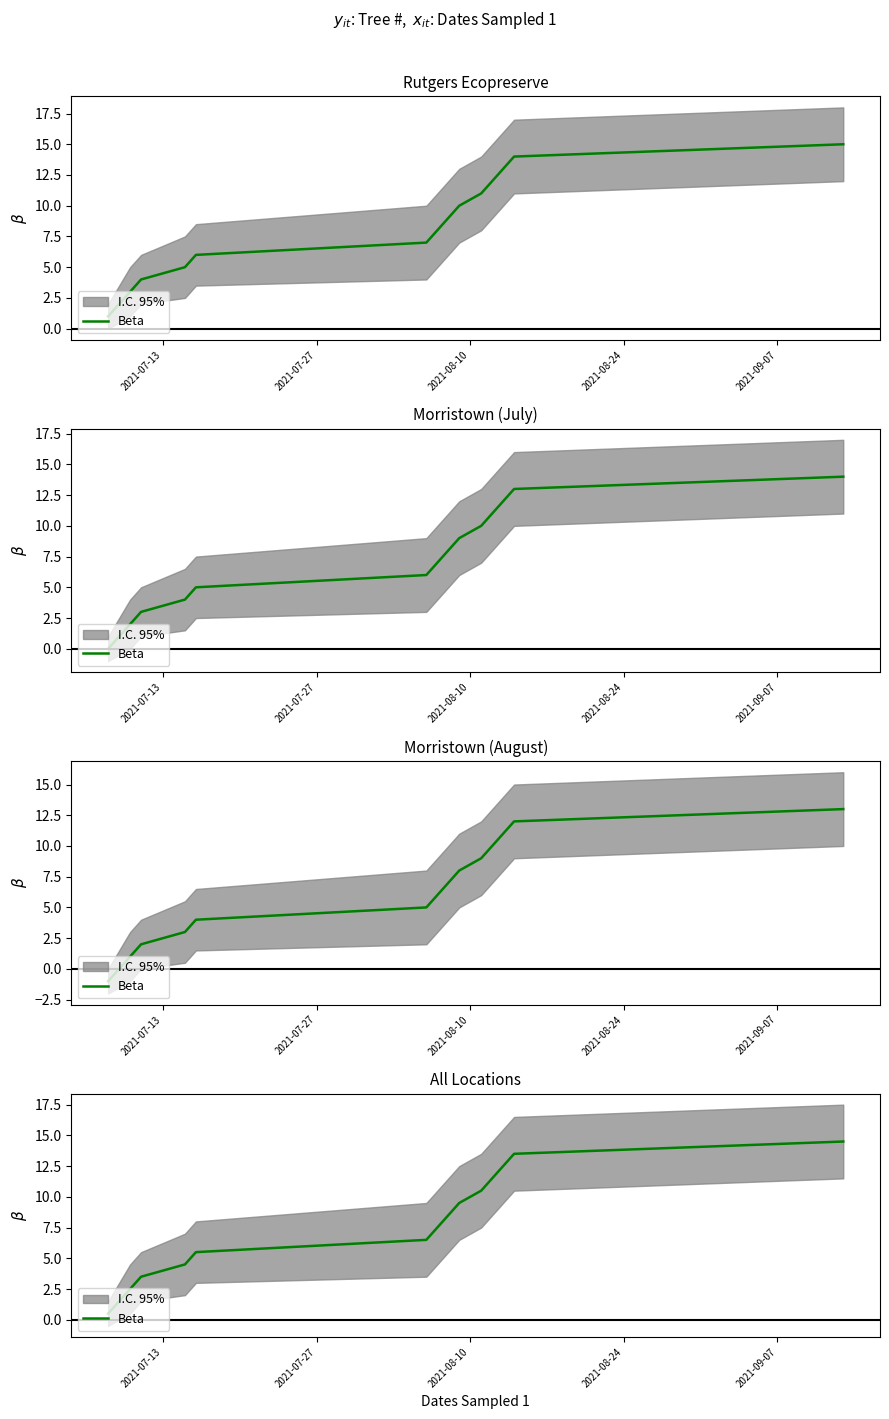

Is it true that the value at 11 is 16.0?

False